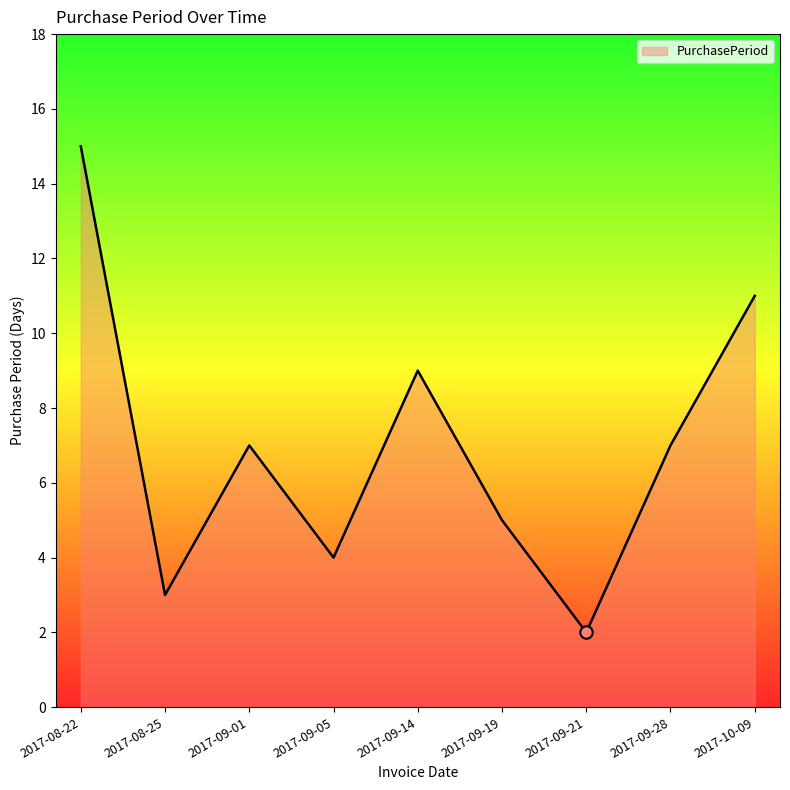

What is the change in value from 2017-09-19 to 2017-10-09?

+6